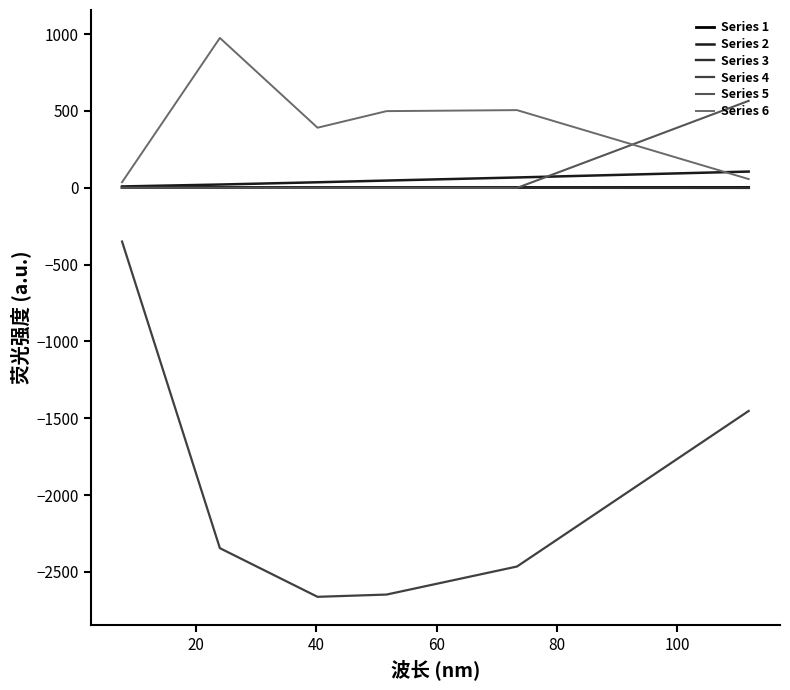

How many lines are shown in the chart?

6